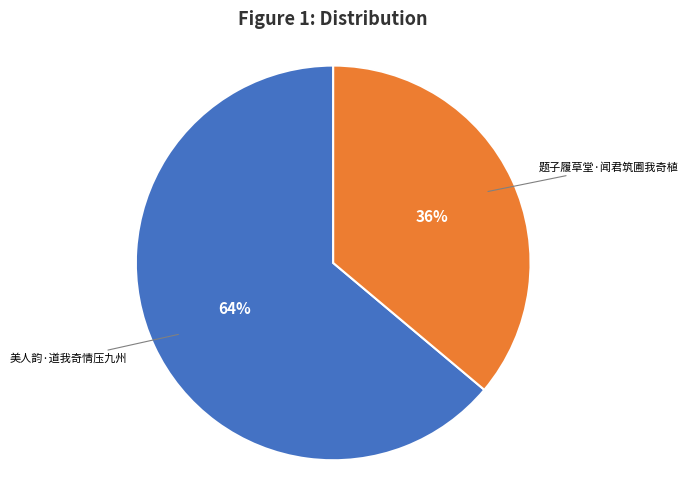

To the nearest percent, what is the difference between the largest and smallest slice percentages?

28%